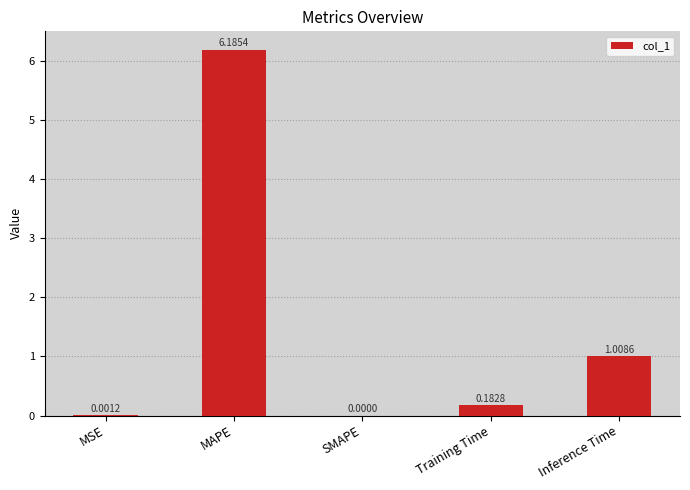

Where is the data nearest to the value 3?

Inference Time